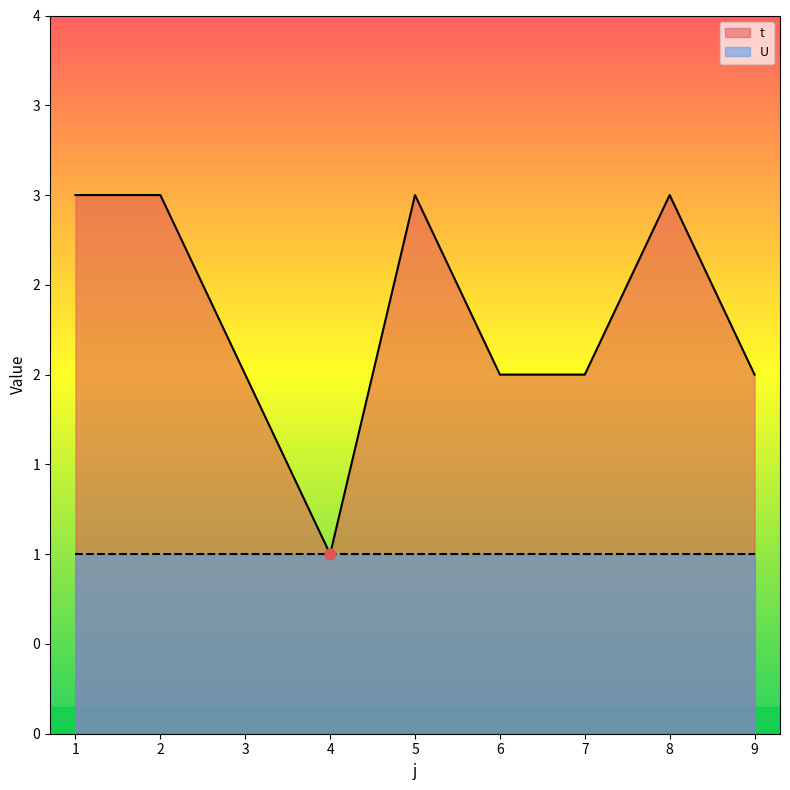

What is the change in value from 7 to 8?

+1